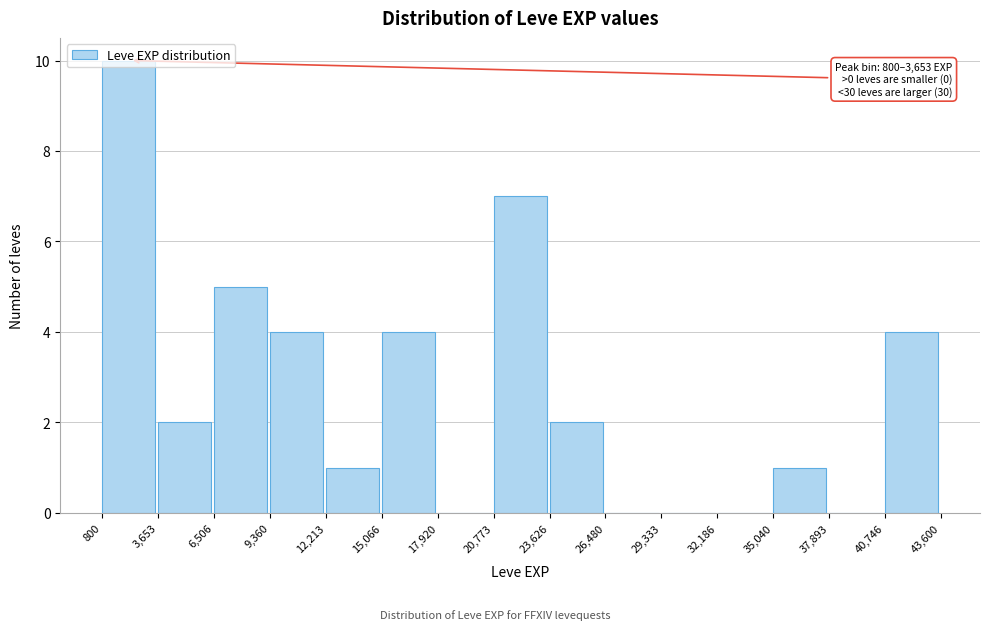

Over which range of the x-axis is the bar tallest?

800 to 3,653